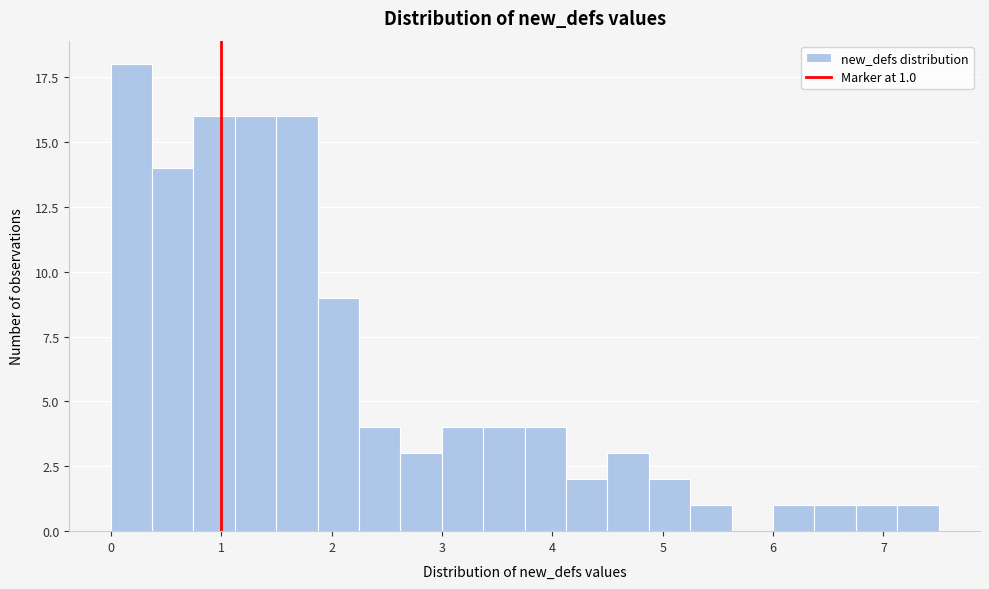

Read against the x-axis, roughly where is the centre of the tallest bar?

0.2